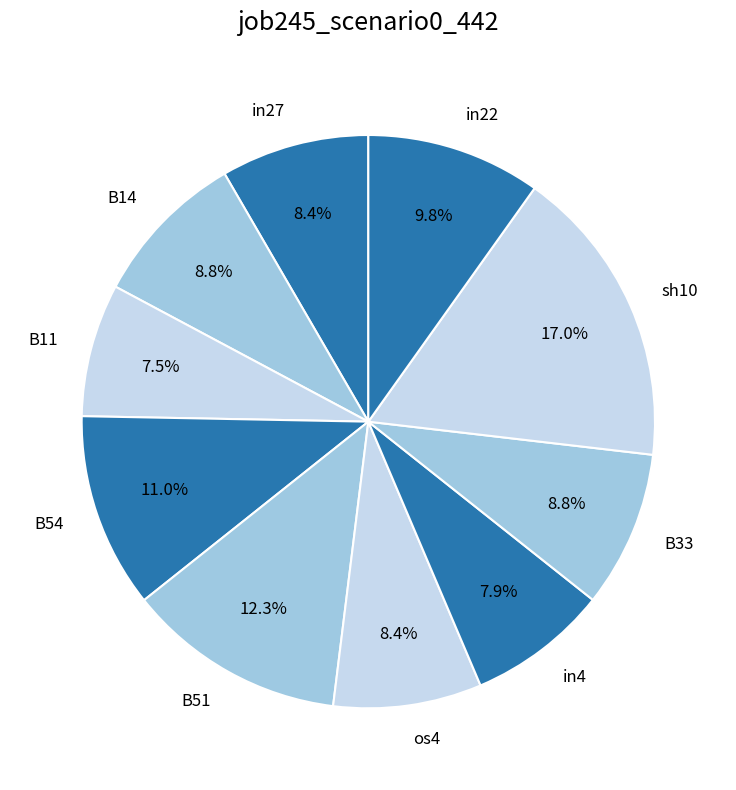

The in22 slice represents 20% of the pie. True or false?

False